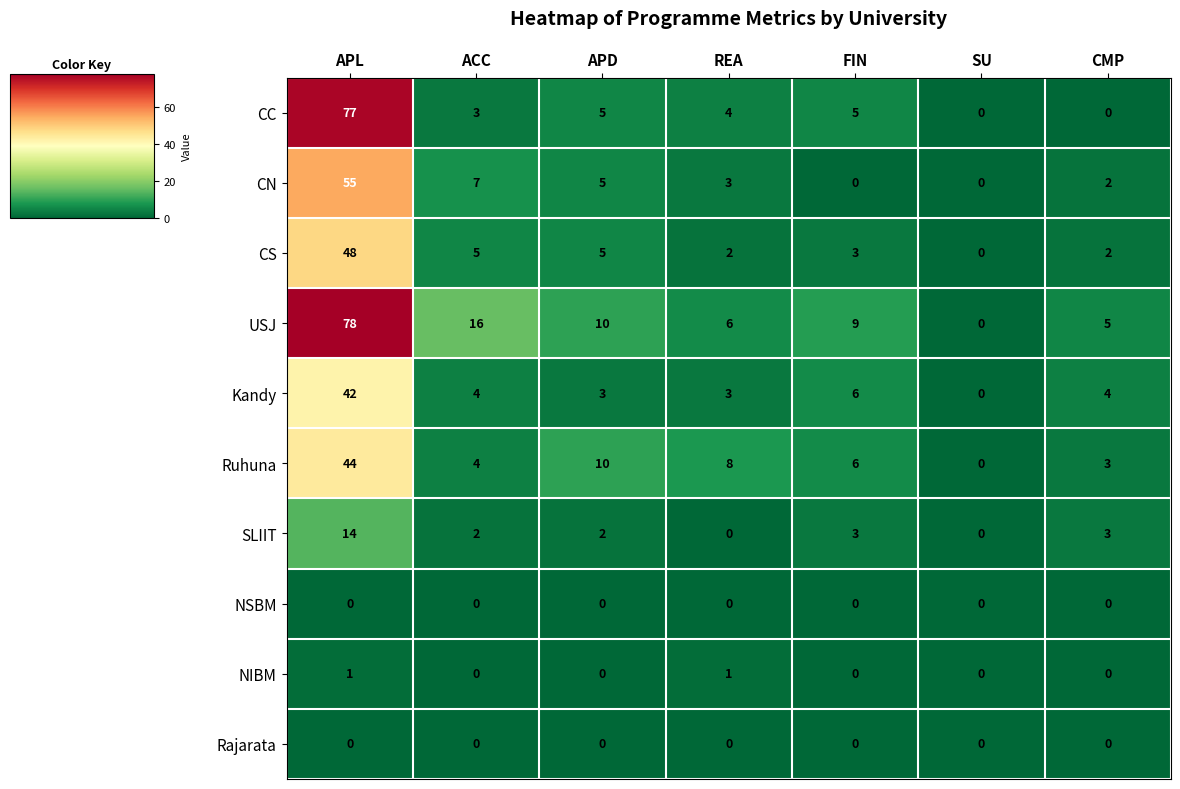

What is the difference between the second highest and minimum values in the CC series?

5